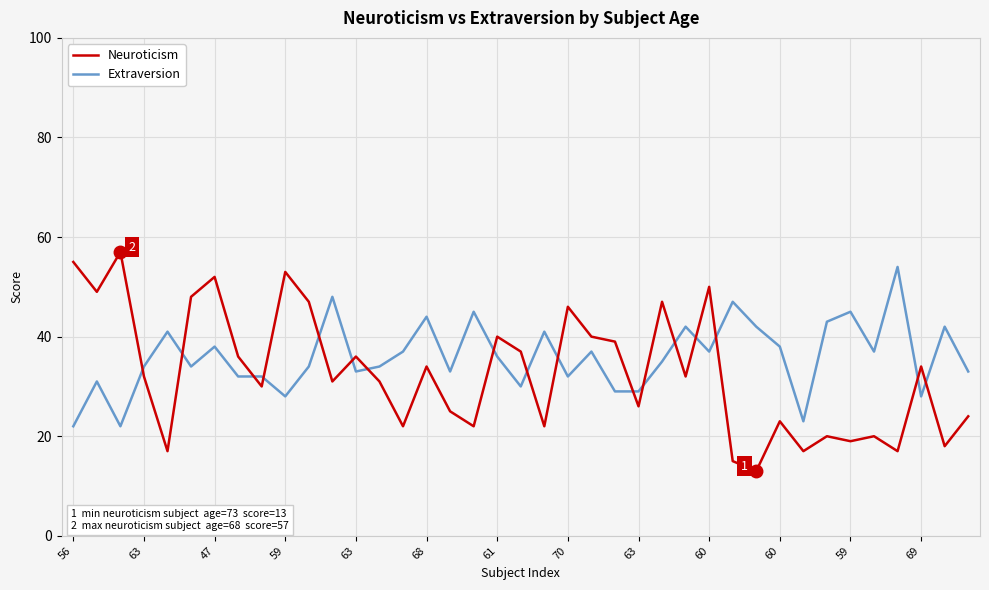

Which series ends up on top after the final intersection of Neuroticism and Extraversion?

Extraversion